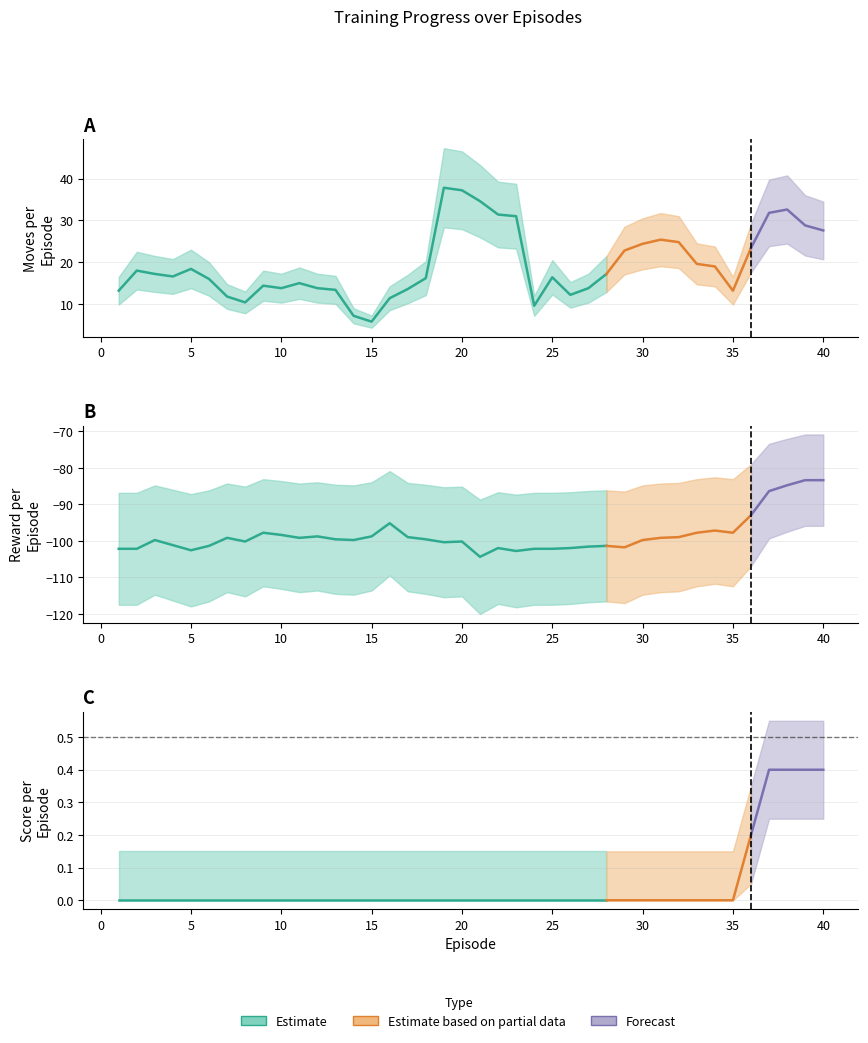

How many intersections are there between score and move?

1